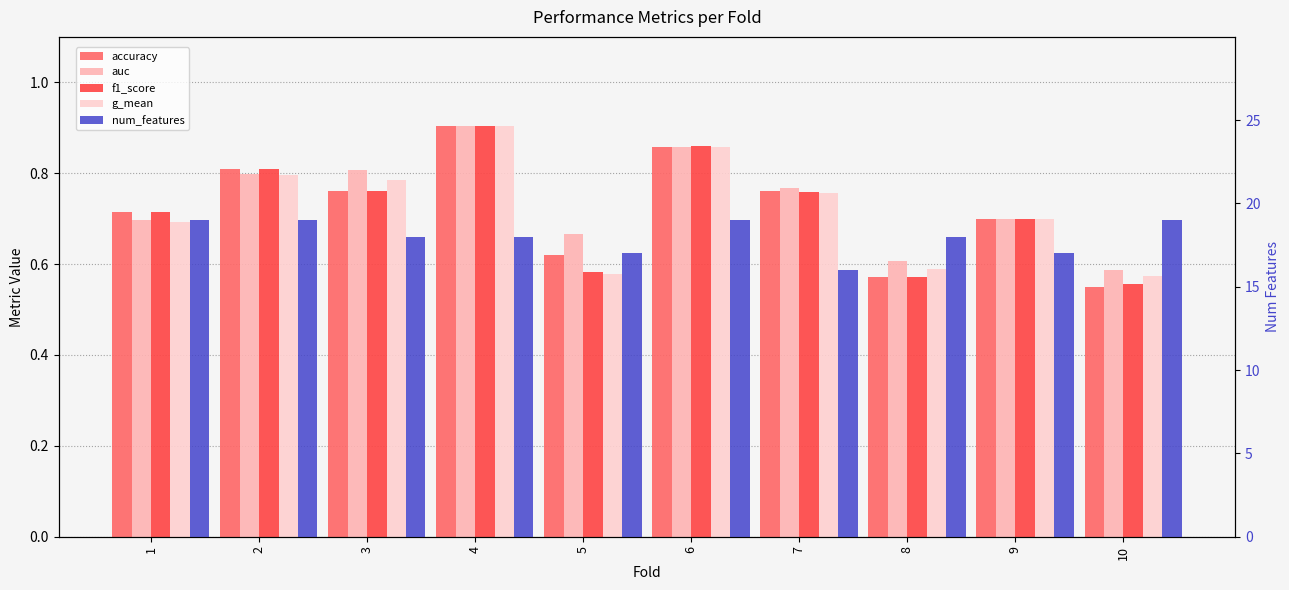

At which label does accuracy reach its minimum?

10